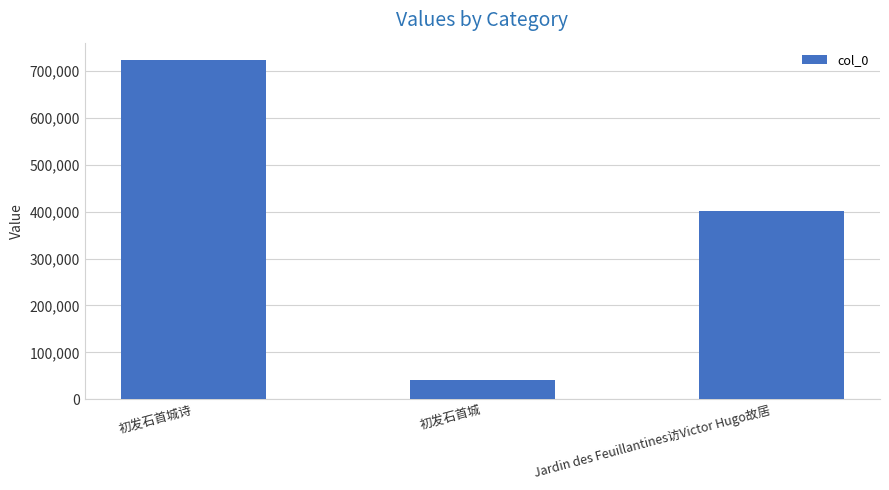

Does the chart contain any negative values?

No